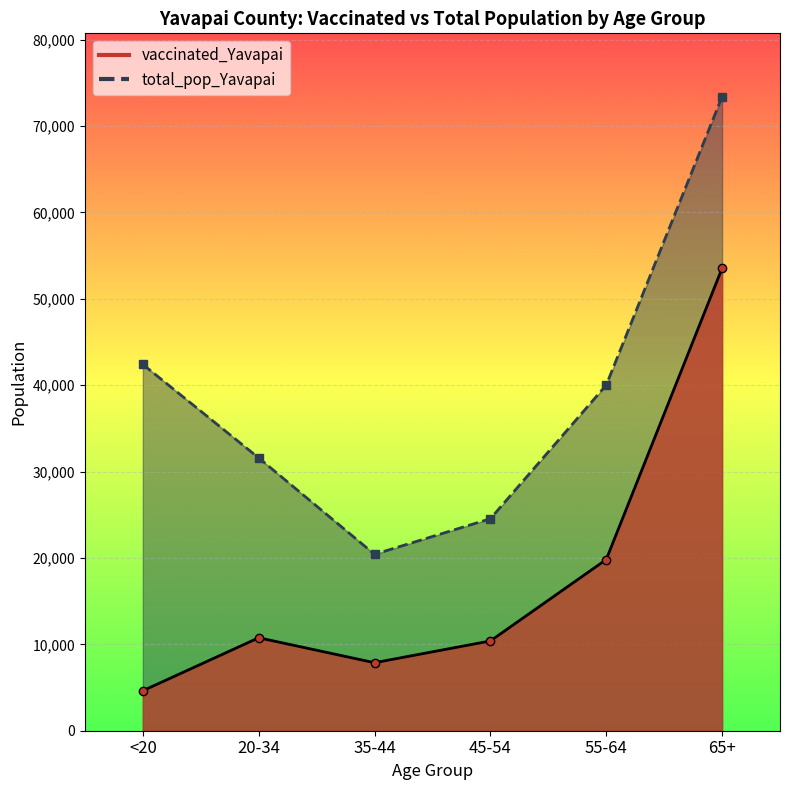

List the series in order of their peak value, lowest first.

vaccinated_Yavapai, total_pop_Yavapai